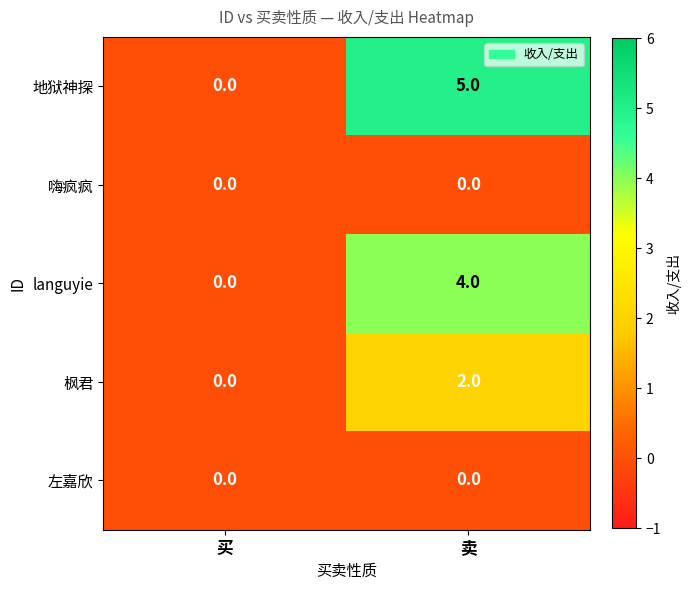

What is the sum of all languyie values?

4